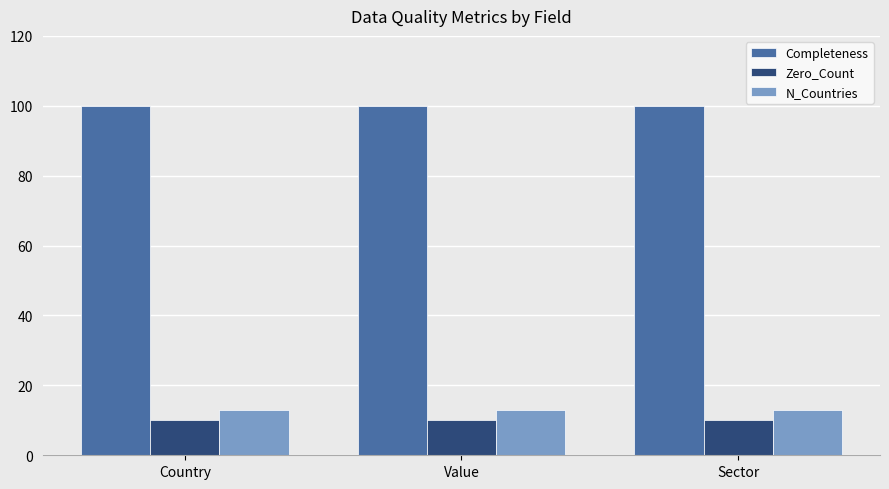

What is the average value of the N_Countries series?

13